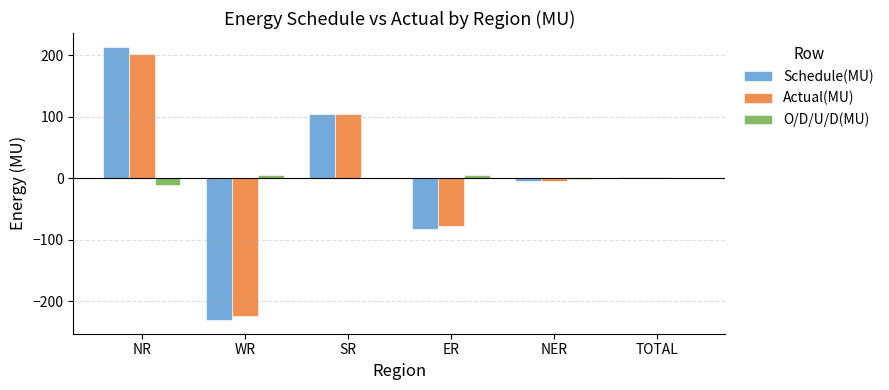

What are all the series names shown in the legend?

Schedule(MU), Actual(MU), O/D/U/D(MU)